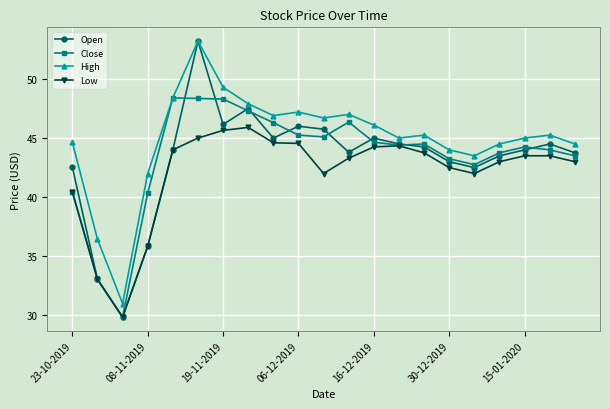

What are all the series names shown in the legend?

Open, Close, High, Low